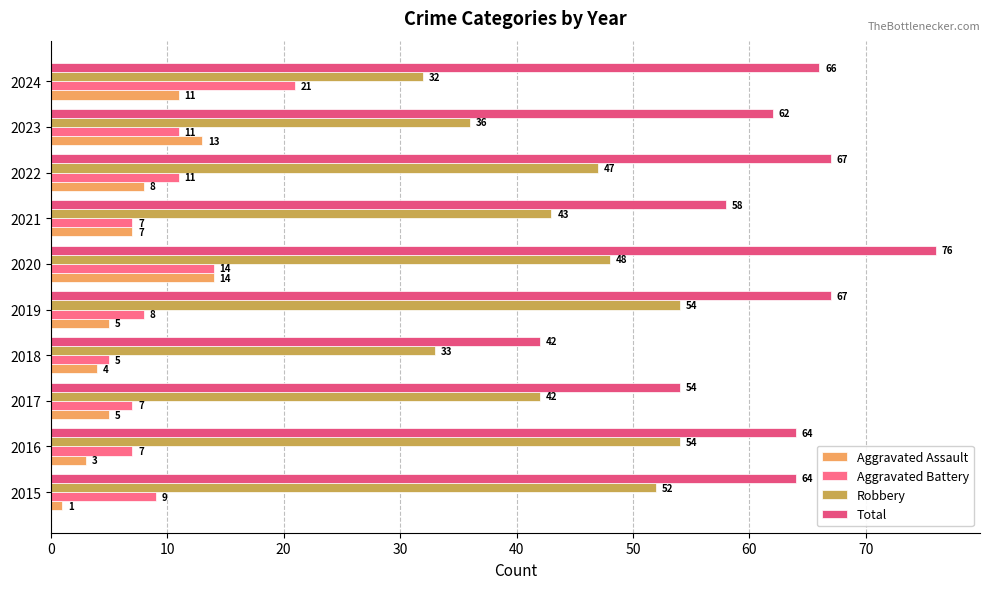

What is the maximum value shown in the chart?

76